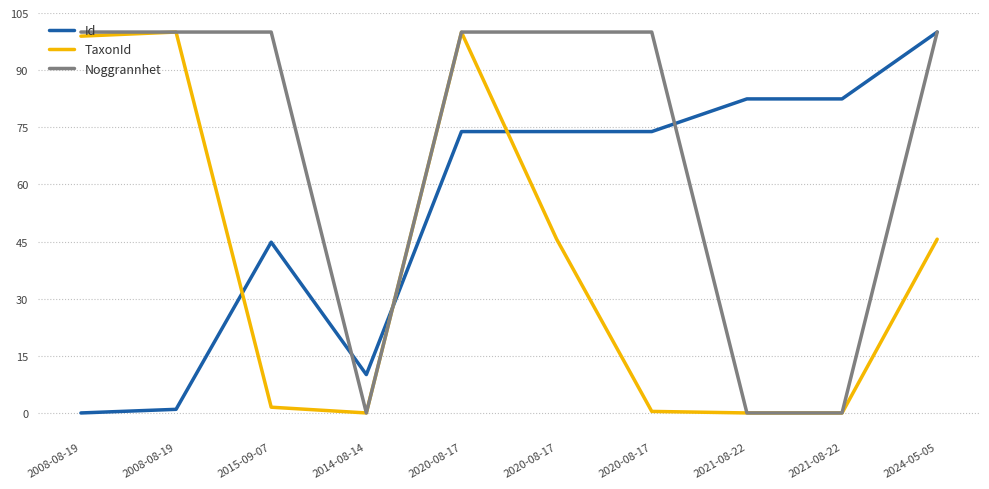

Where is Noggrannhet nearest to the value 50?

2008-08-19